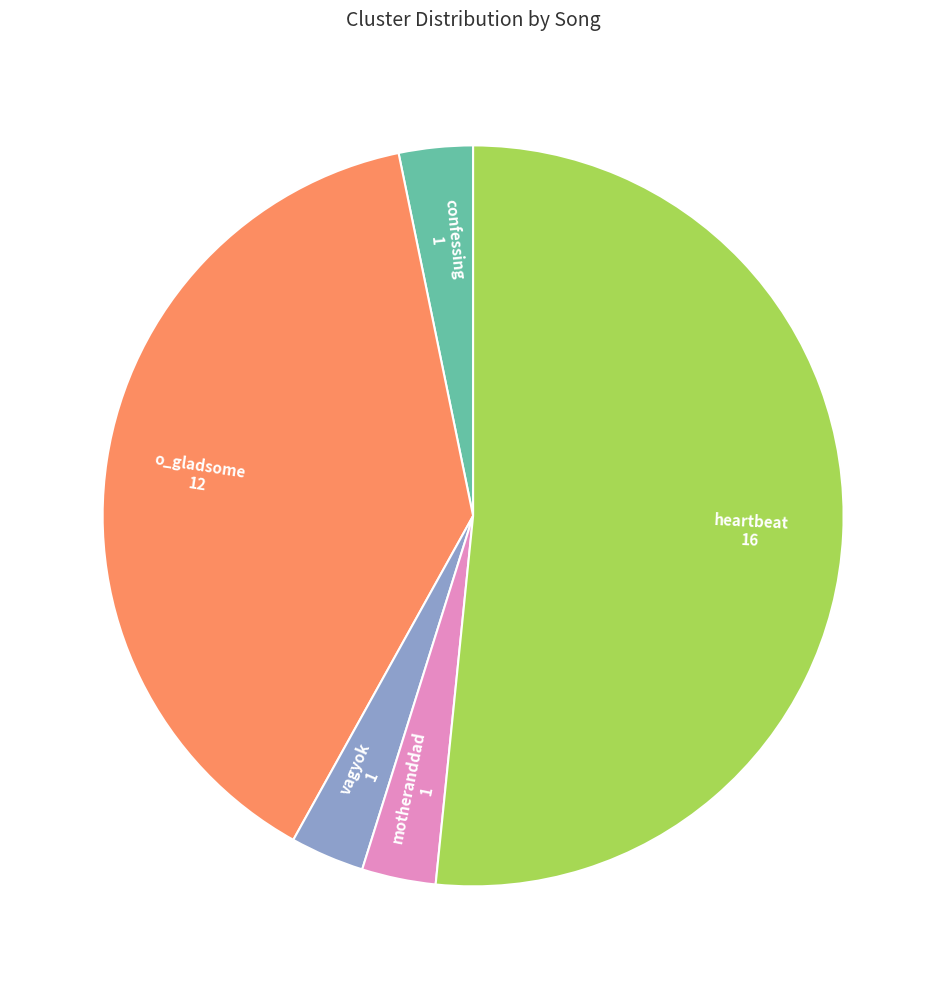

Is there a majority slice in this chart?

Yes